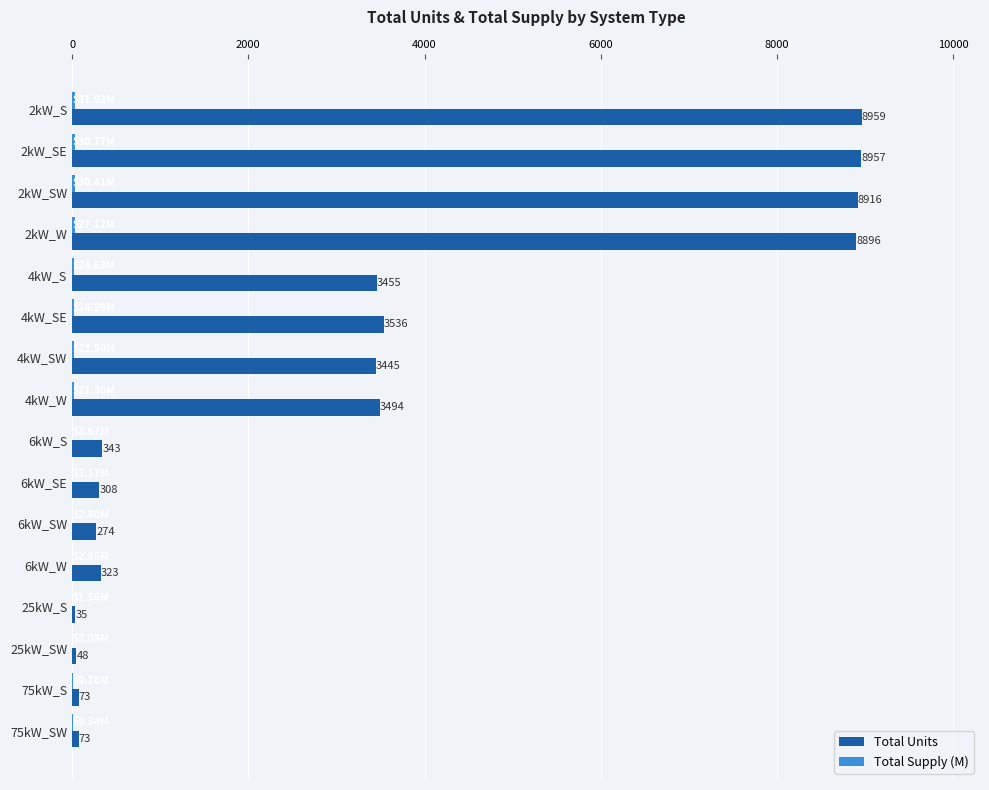

Between 4kW_S and 4kW_SW, which series saw the biggest shift?

Total Units